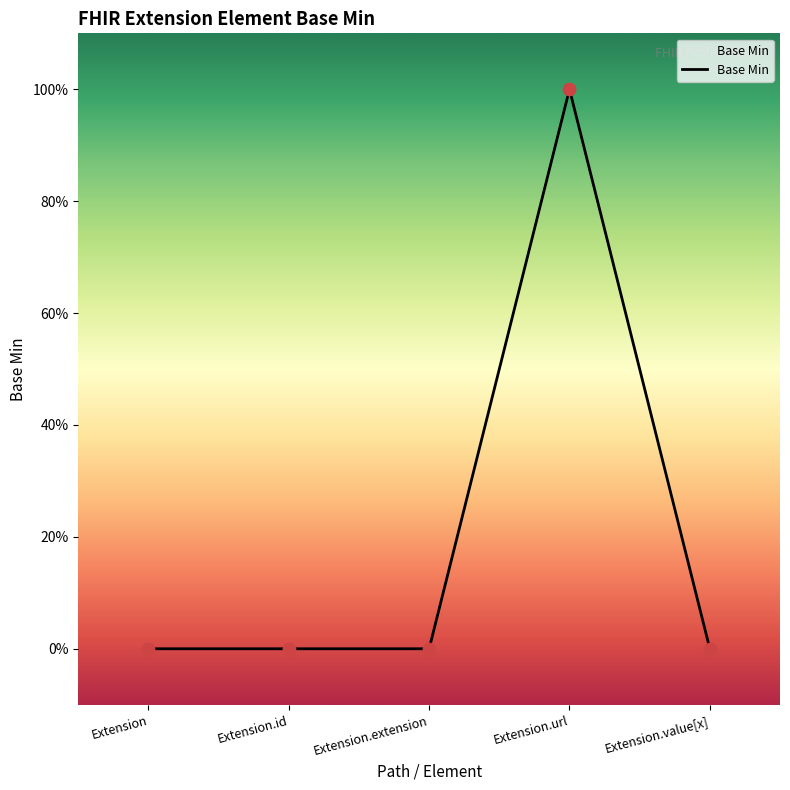

Which has a higher value, Extension or Extension.id?

Extension